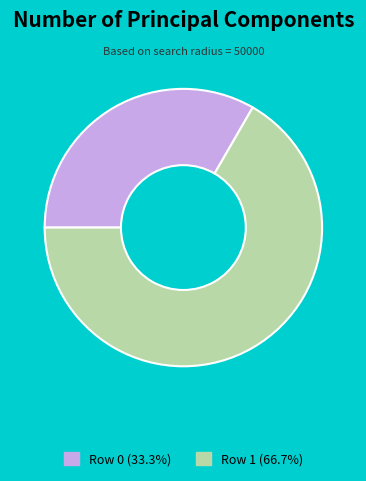

Approximately how many times larger is the value at Row 1 (66.7%) compared to Row 0 (33.3%)?

2.0